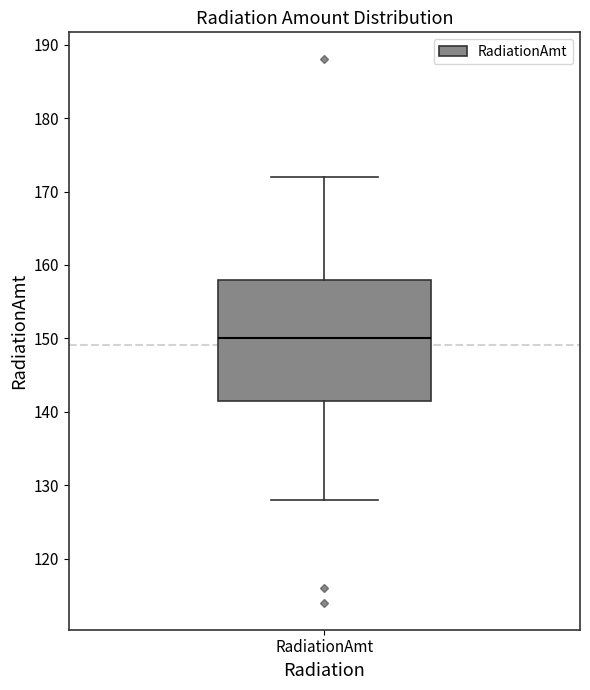

Where is the upper edge of the box for RadiationAmt on the y-axis? The values are not printed on the chart, so give them approximately, as read against the axis.

158